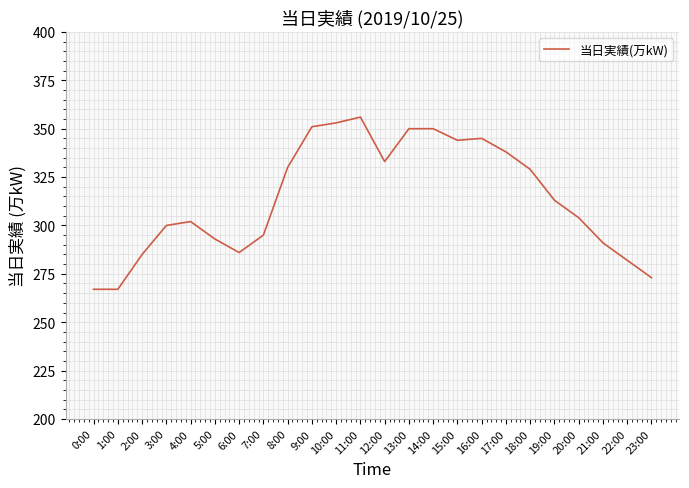

The chart shows a value of 59 at 7:00. True or false?

False